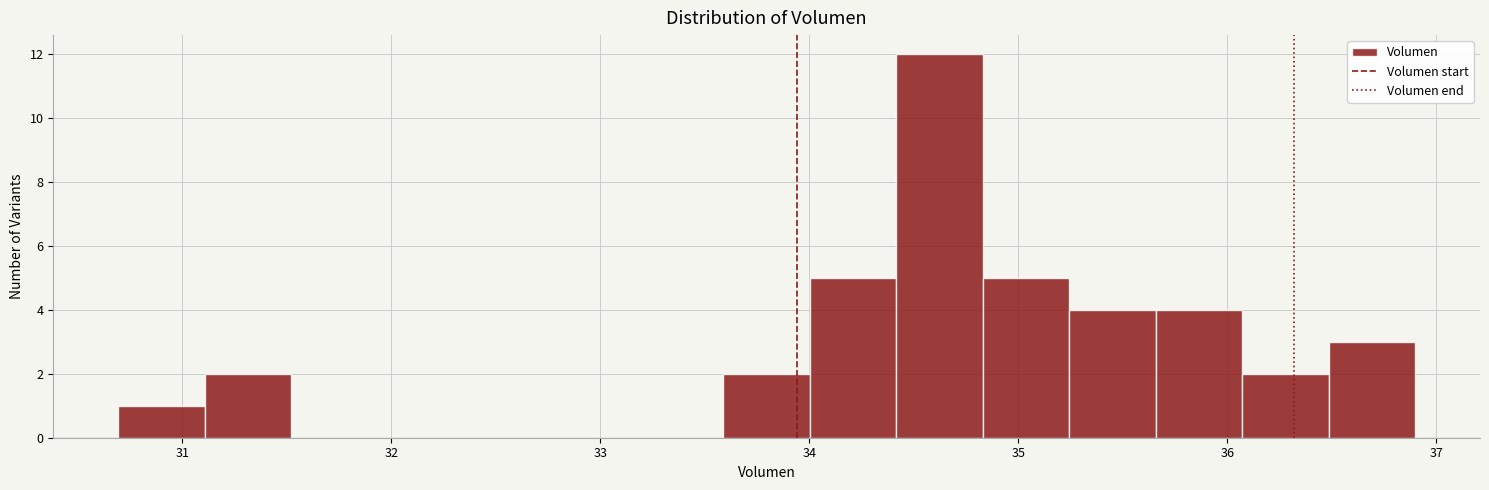

How tall is the bar that spans 36.5 to 36.9 on the x-axis? Neither the bar edges nor the heights are printed on the chart, so give them approximately, as read against the axes.

3